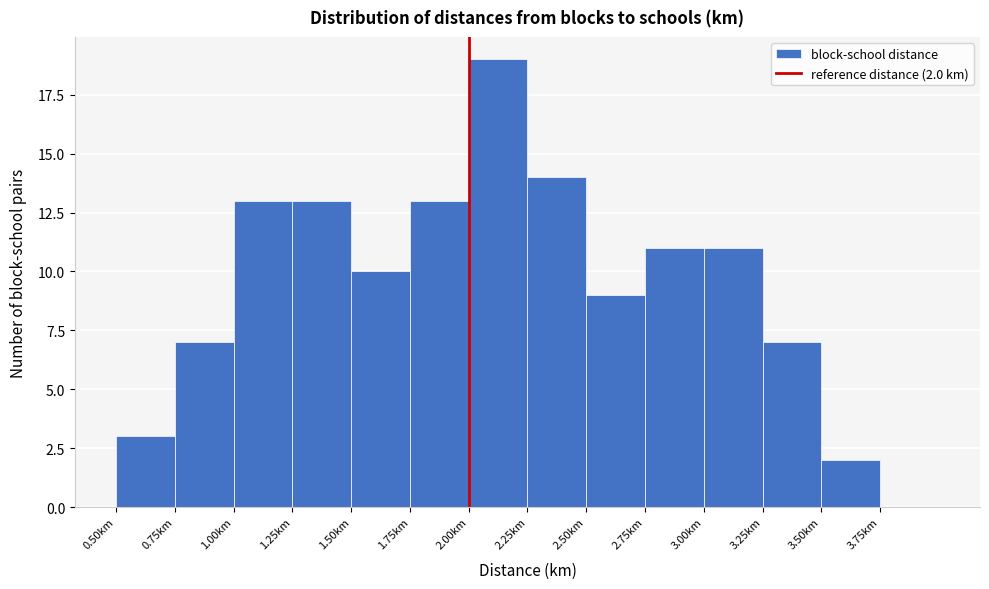

Over which range of the x-axis is the bar tallest?

2.00 to 2.25